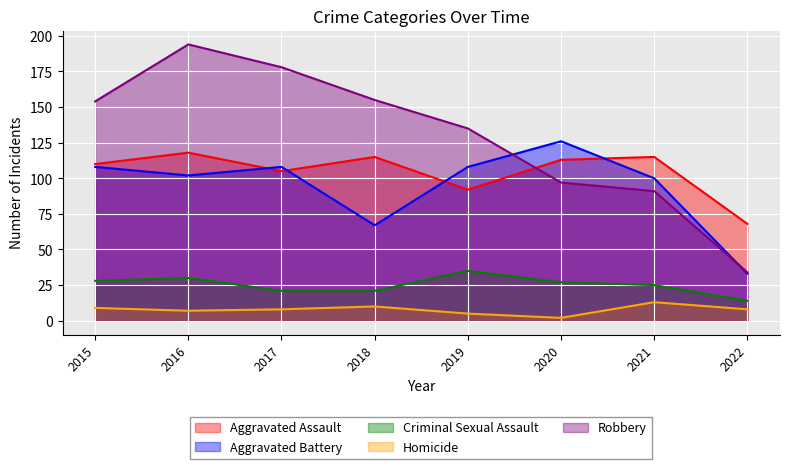

What is the value of the Aggravated Assault point at the 5th from the left?

92